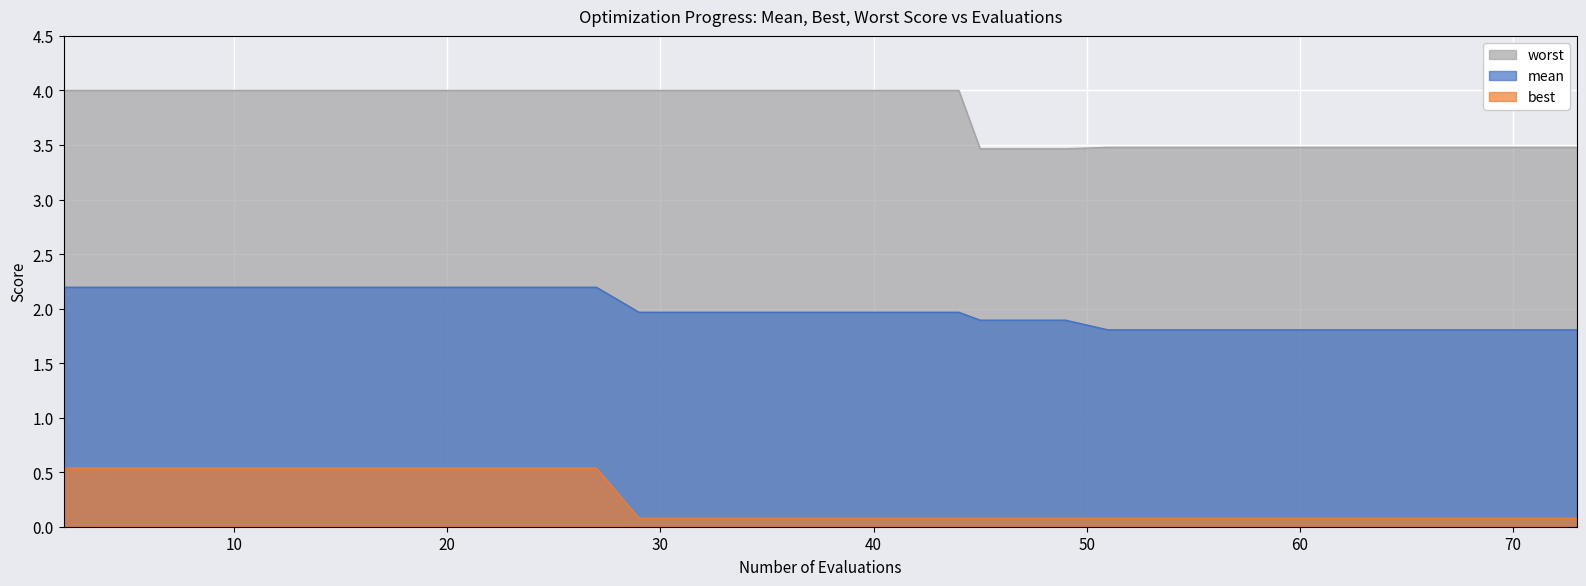

Does the chart display data point markers on the line(s)?

No